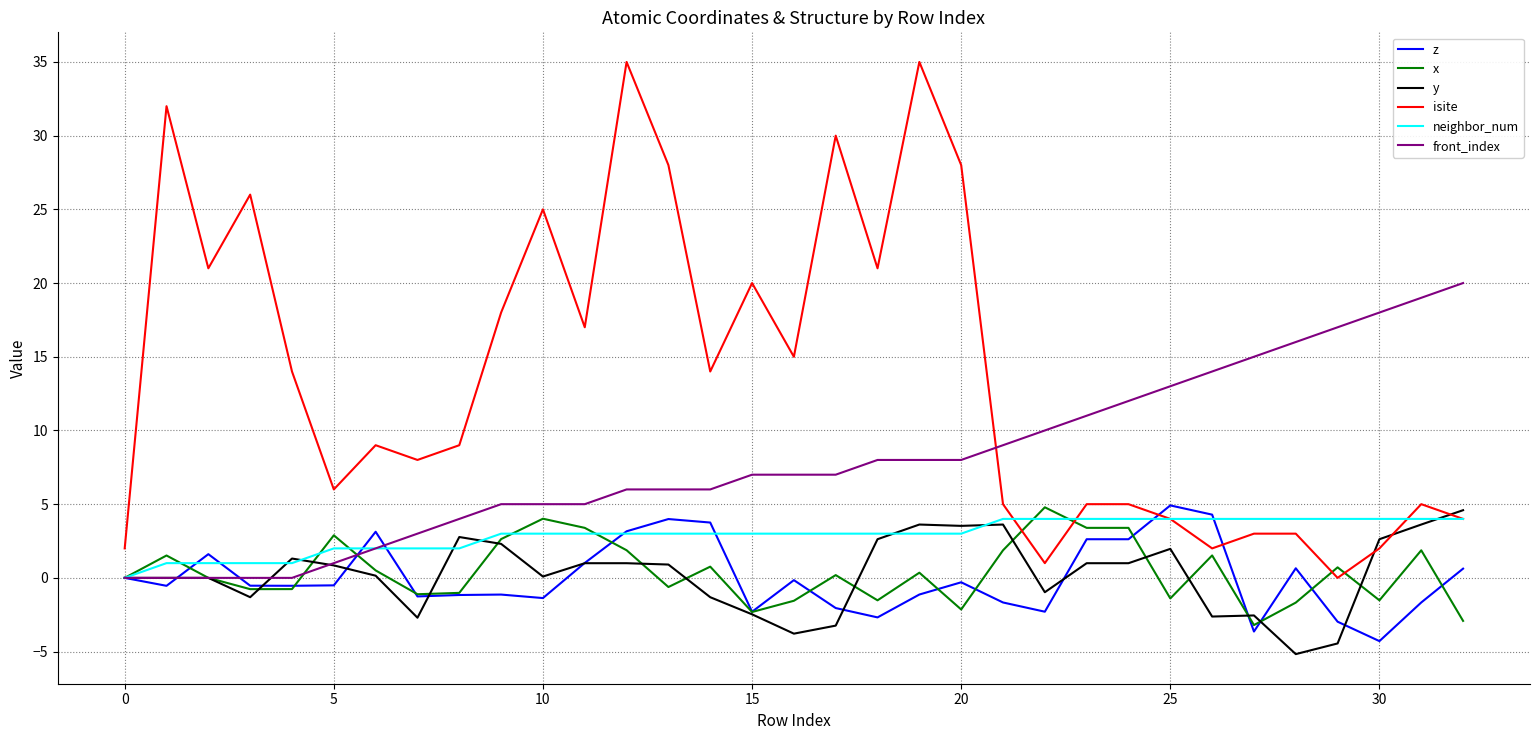

How many lines are shown in the chart?

6